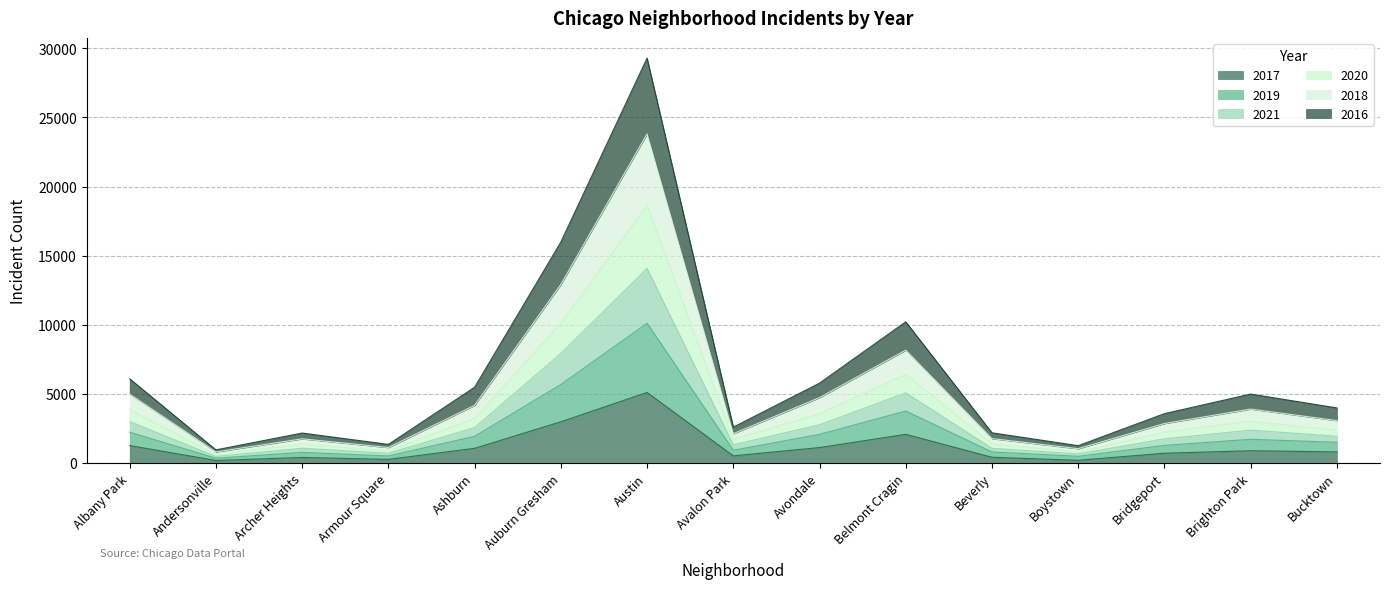

What is the label of the 11th point from the right?

Ashburn